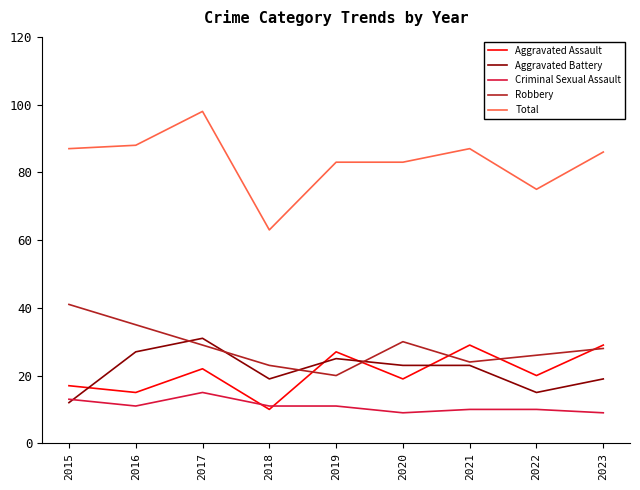

The Aggravated Battery series shows 13 at 2021. True or false?

False